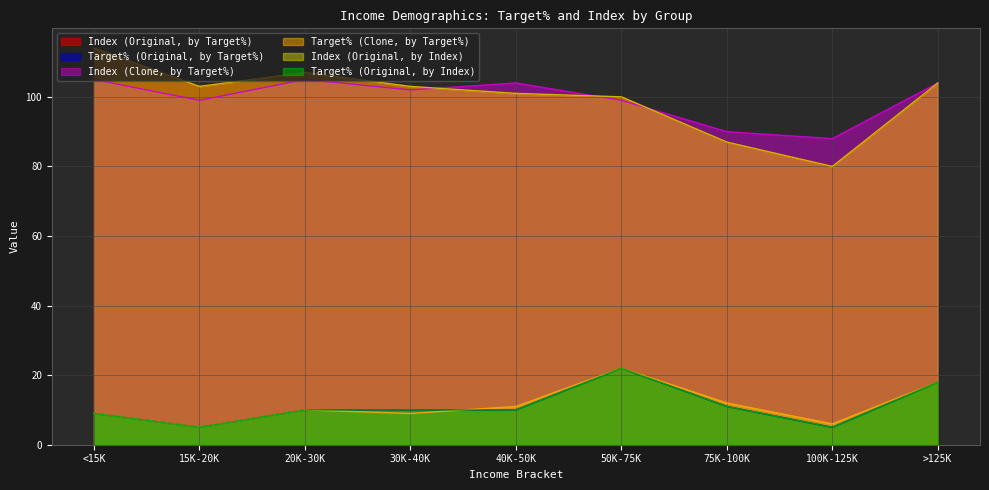

Does the chart display data point markers on the line(s)?

No